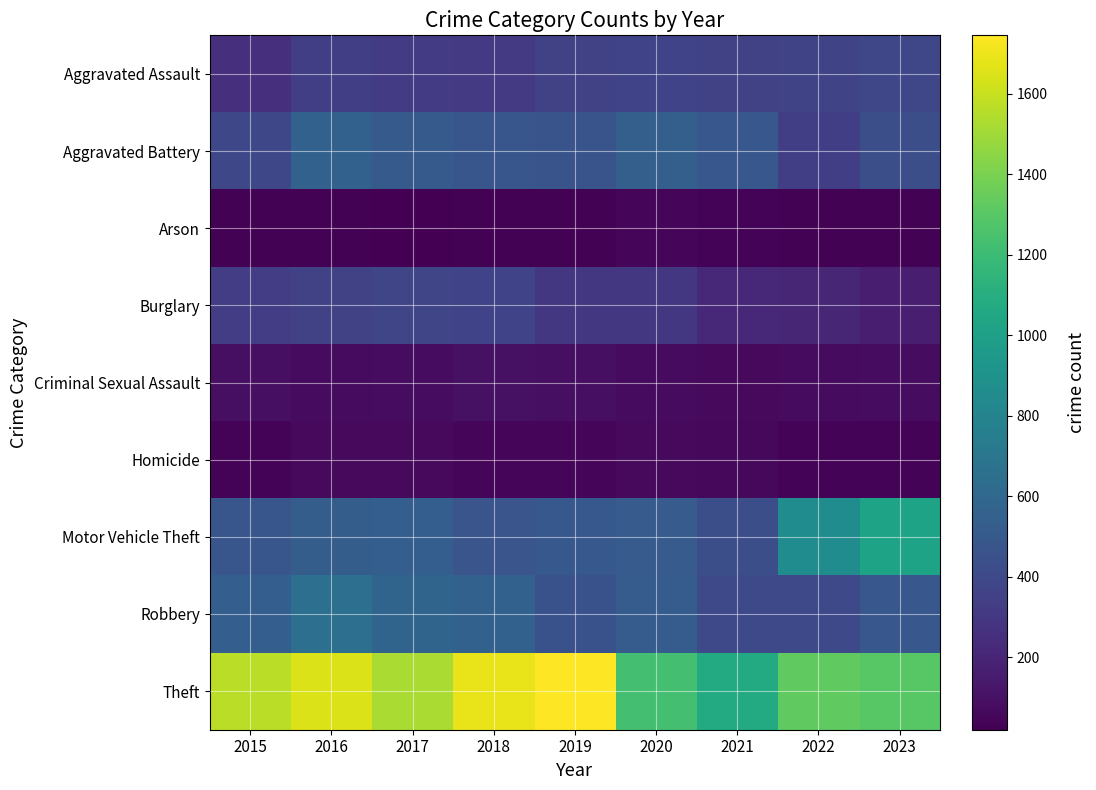

Reading right to left, what are all the values shown in this chart?

Aggravated Assault: 2023=385	2022=377	2021=359	2020=369	2019=356	2018=314	2017=317	2016=337	2015=256
Aggravated Battery: 2023=433	2022=341	2021=485	2020=543	2019=470	2018=479	2017=507	2016=555	2015=393
Arson: 2023=31	2022=28	2021=35	2020=43	2019=28	2018=29	2017=20	2016=32	2015=27
Burglary: 2023=168	2022=204	2021=217	2020=297	2019=302	2018=364	2017=379	2016=358	2015=332
Criminal Sexual Assault: 2023=77	2022=72	2021=65	2020=71	2019=92	2018=97	2017=79	2016=68	2015=88
Homicide: 2023=36	2022=36	2021=56	2020=61	2019=43	2018=46	2017=67	2016=65	2015=39
Motor Vehicle Theft: 2023=1021	2022=857	2021=434	2020=512	2019=497	2018=477	2017=534	2016=527	2015=479
Robbery: 2023=489	2022=398	2021=402	2020=521	2019=457	2018=558	2017=576	2016=648	2015=537
Theft: 2023=1299	2022=1321	2021=1073	2020=1231	2019=1745	2018=1687	2017=1525	2016=1651	2015=1569